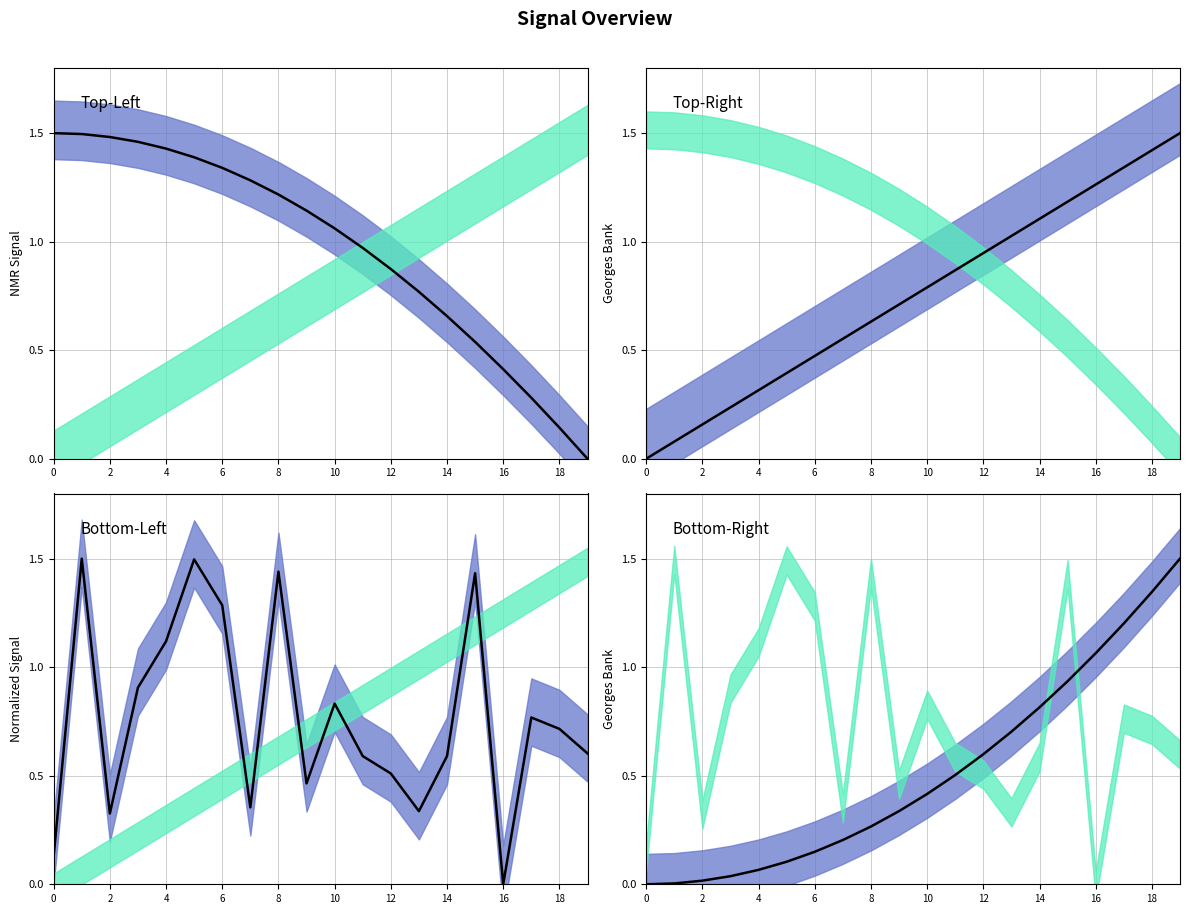

Which series has the widest spread of values?

NMR Signal (mean)